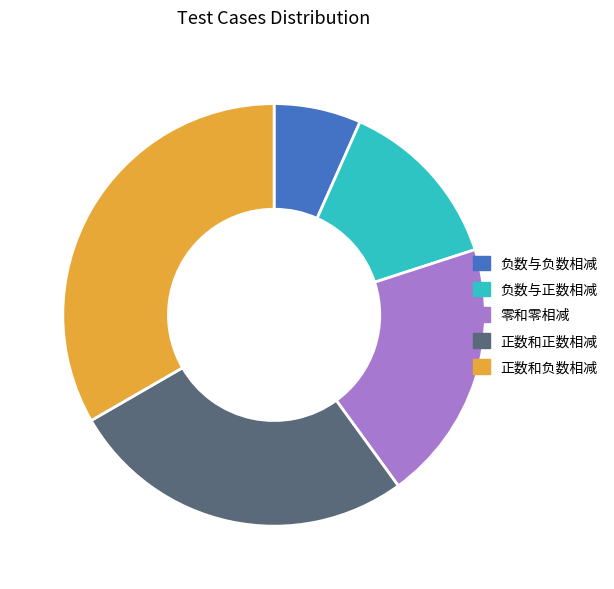

The 正数和负数相减 slice represents 33% of the pie. True or false?

True